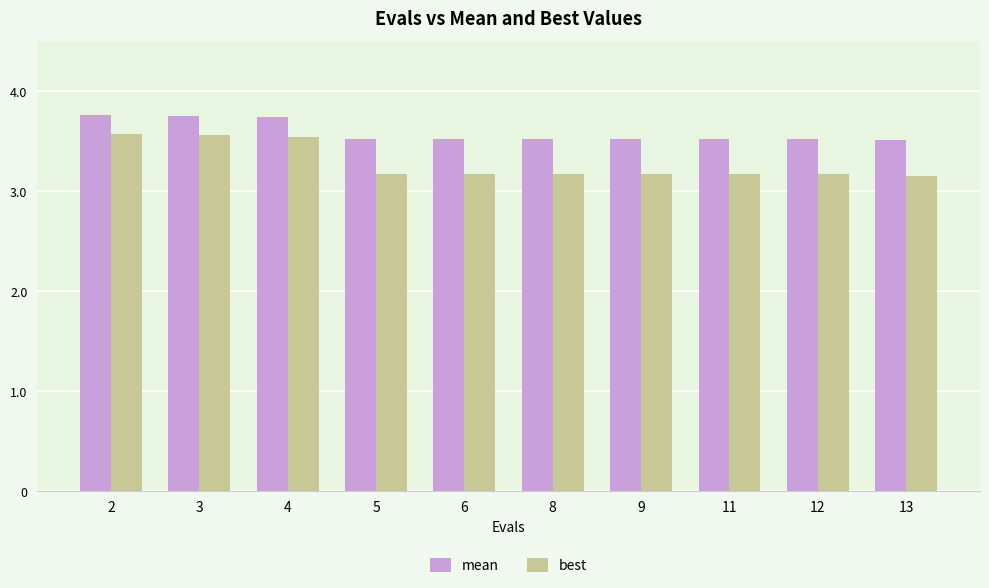

How many bars are there in total?

20